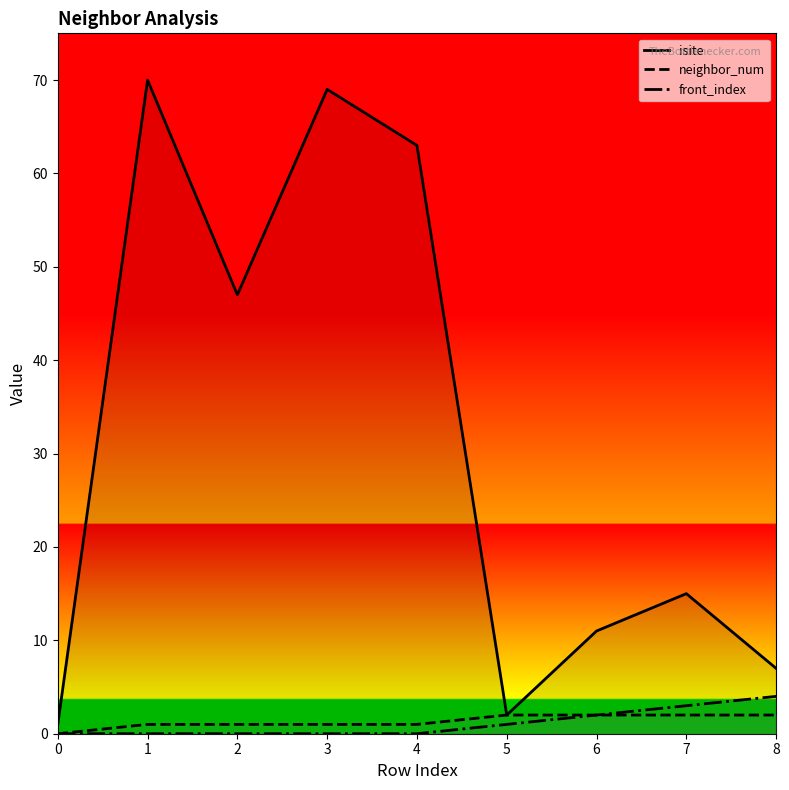

Which category has the highest value in the neighbor_num series?

5